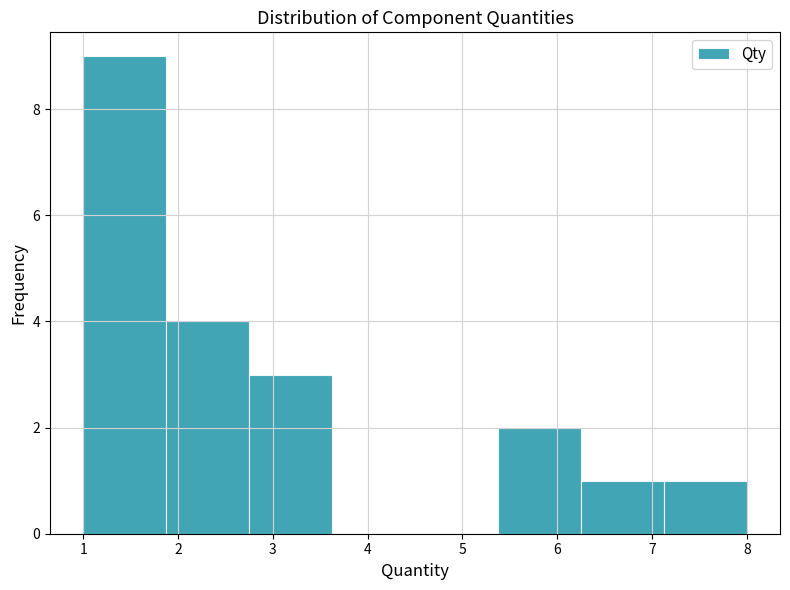

Over which range of the x-axis is the bar tallest?

1.0 to 1.9